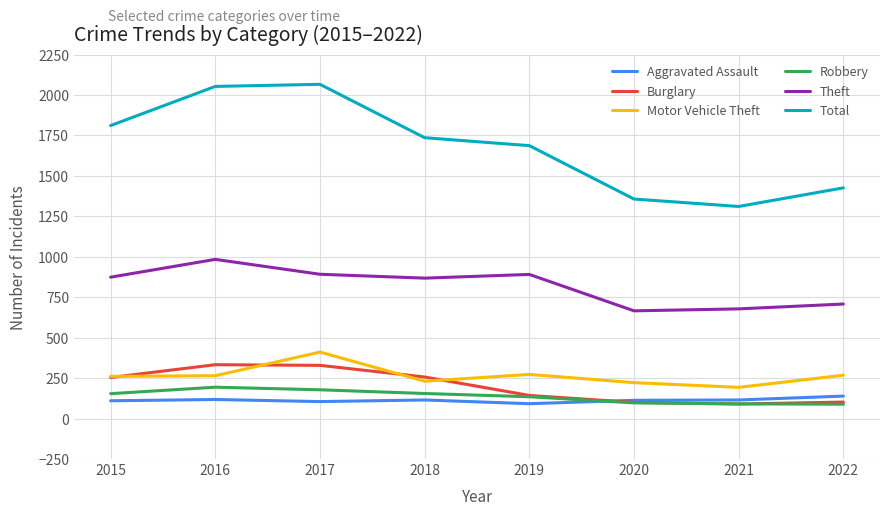

What is the maximum value for Total?

2066